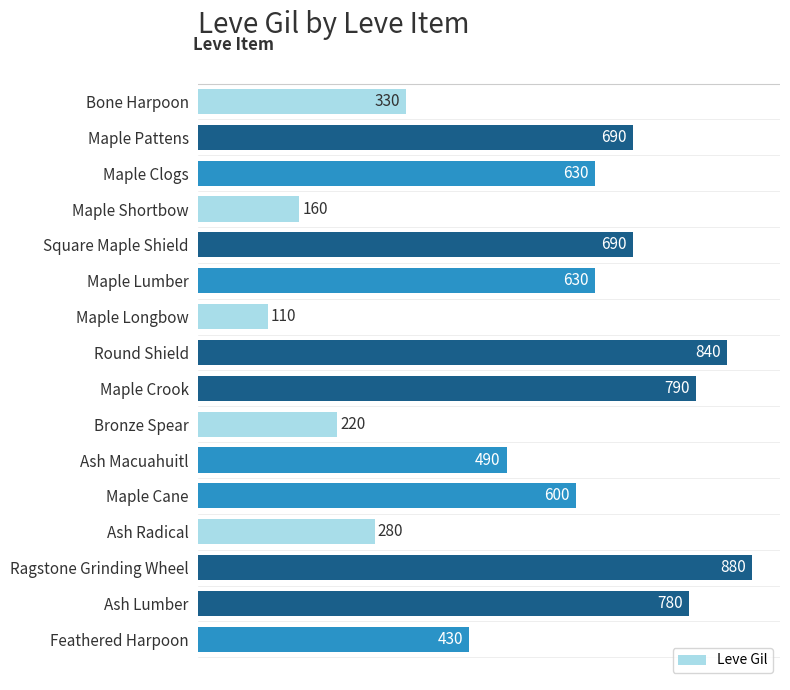

The chart shows a value of 490 at Ash Macuahuitl. True or false?

True